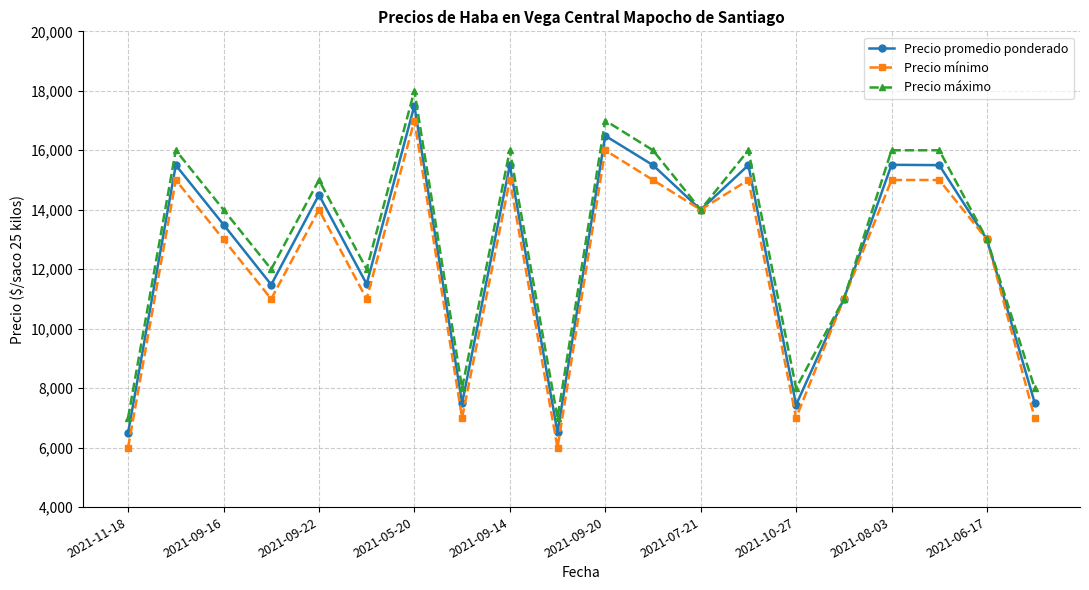

Rank the series by their average value, from highest to lowest.

Precio máximo, Precio promedio ponderado, Precio mínimo